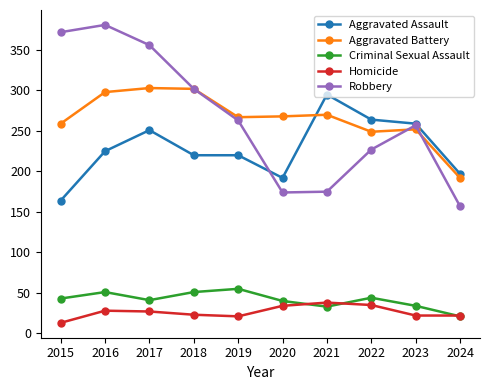

Is it true that Robbery equals 372 at 2015?

True